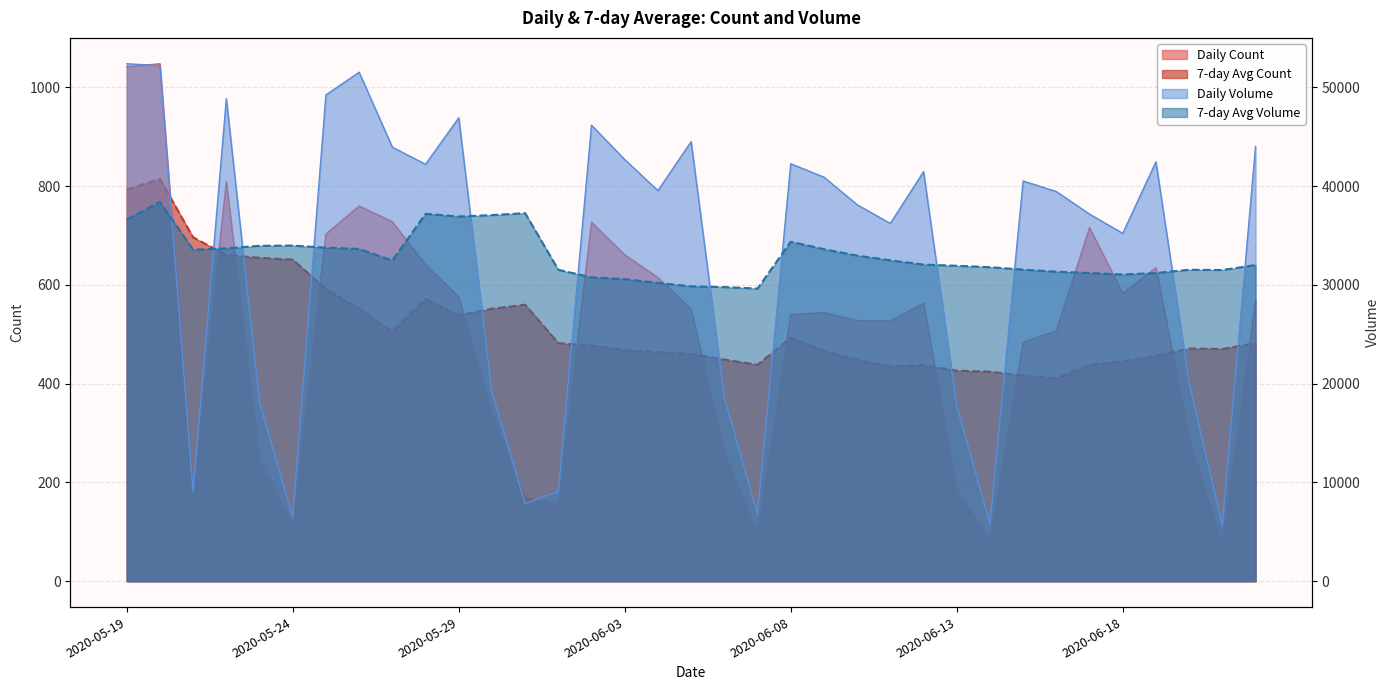

At which category is the sum across all series the highest?

2020-05-20